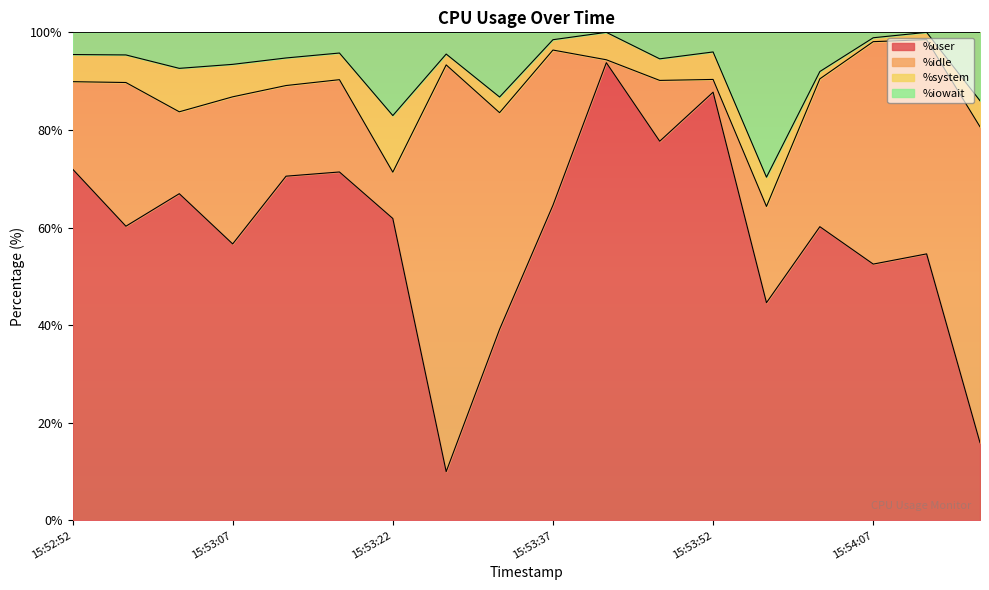

What is the difference between the %user values at 15:53:52 and 15:53:37?

23.2